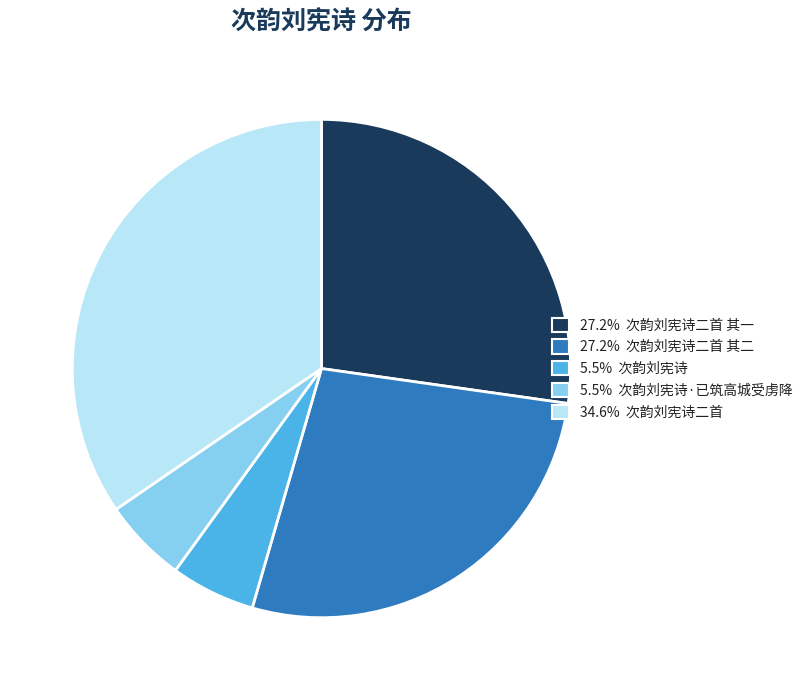

Is there a majority slice in this chart?

No